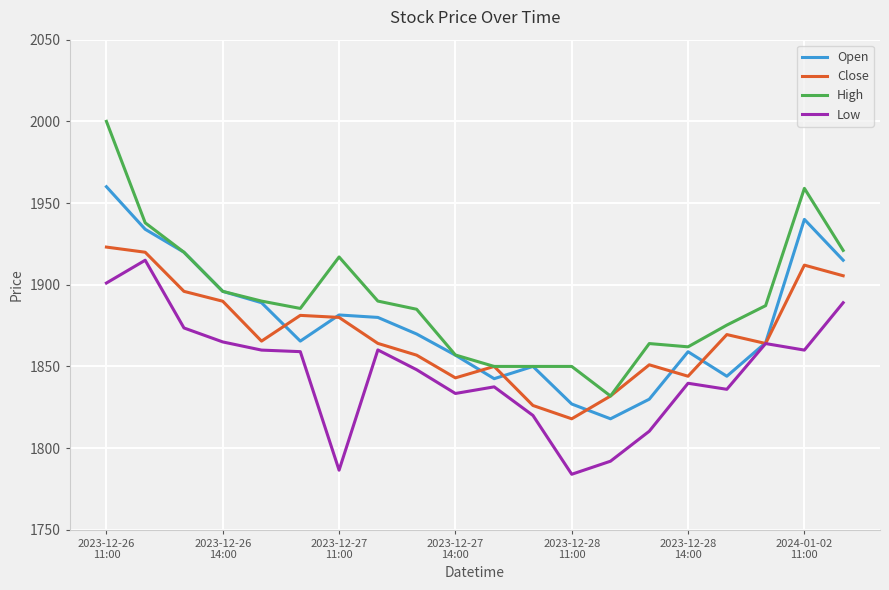

Which series has the largest range (max minus min)?

High